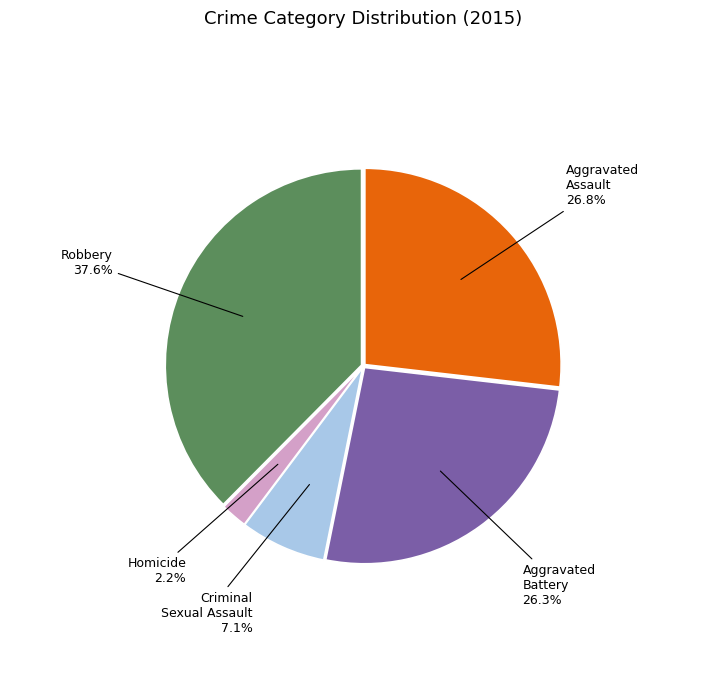

To the nearest percent, what percentage of the pie is Robbery?

38%